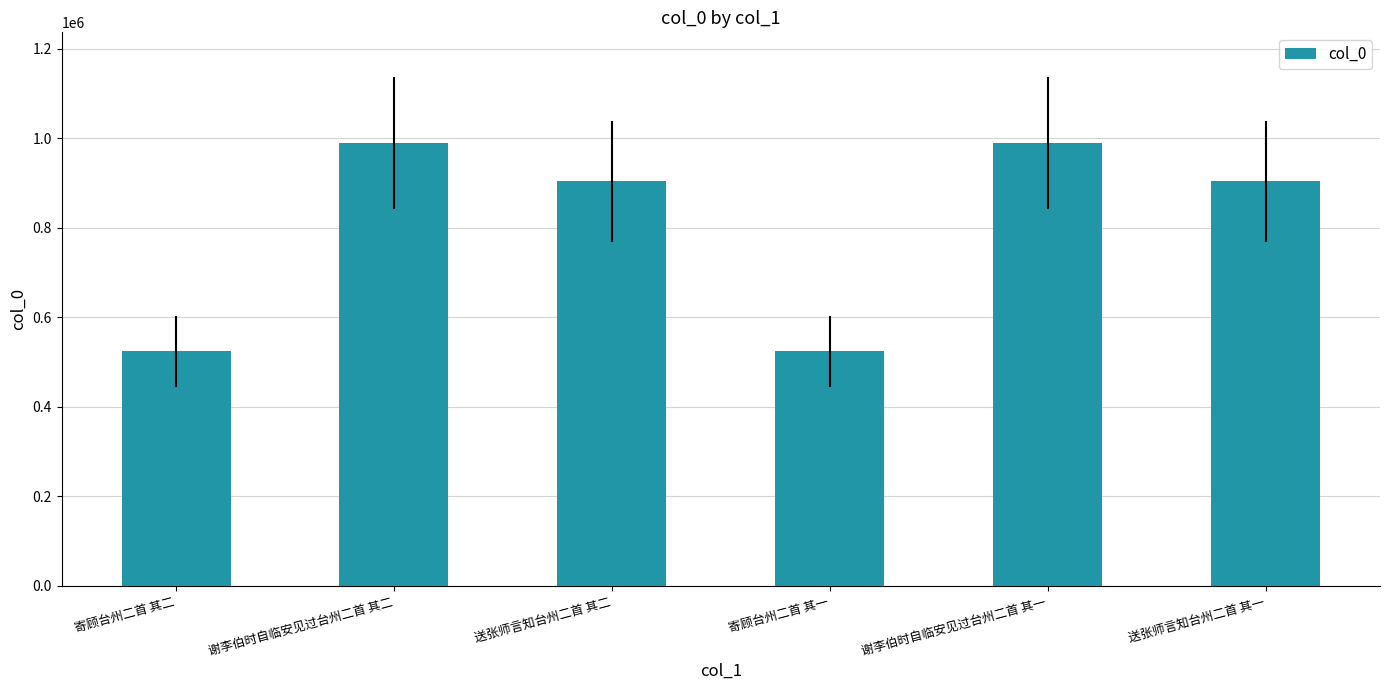

Which has a higher value, 寄顾台州二首 其二 or 谢李伯时自临安见过台州二首 其二?

谢李伯时自临安见过台州二首 其二